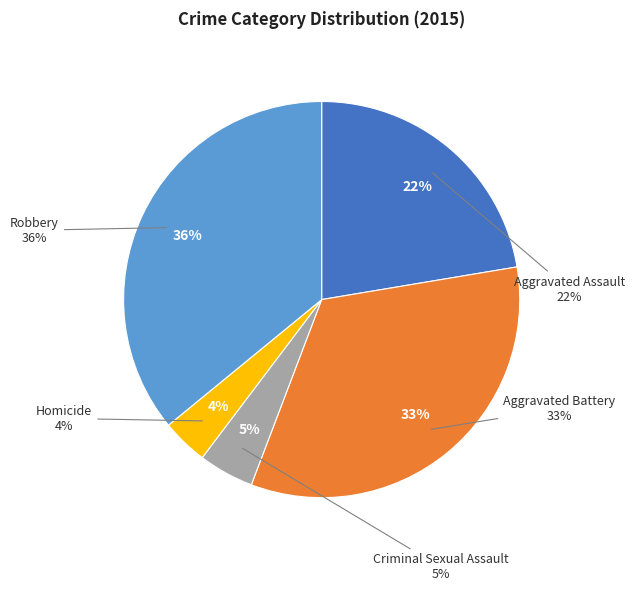

Do Criminal Sexual Assault and Aggravated Battery together represent more than half of the pie?

No